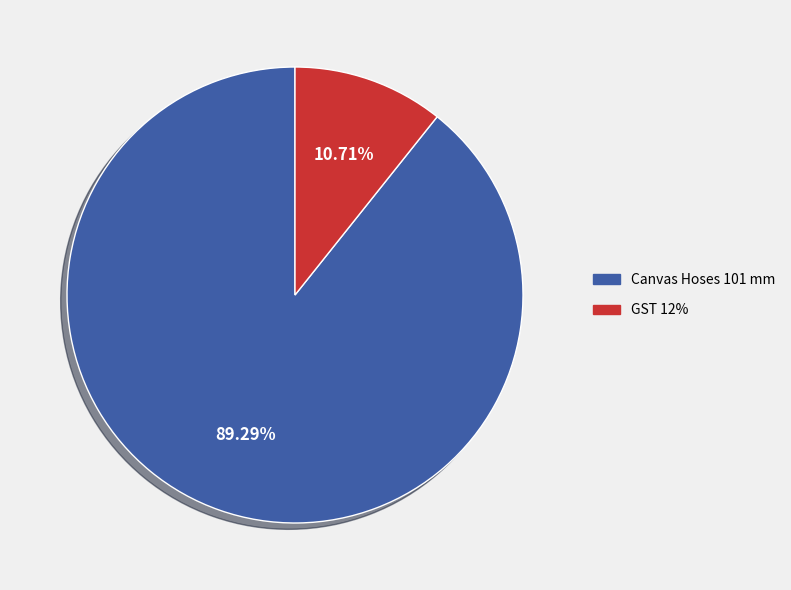

Is GST 12% the majority of the pie?

No